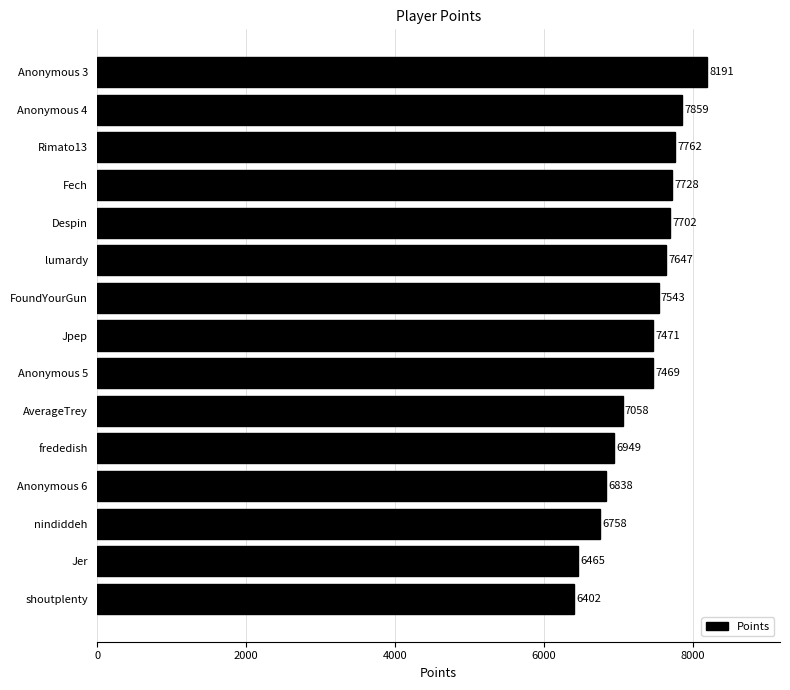

Count the number of categories in the chart.

15